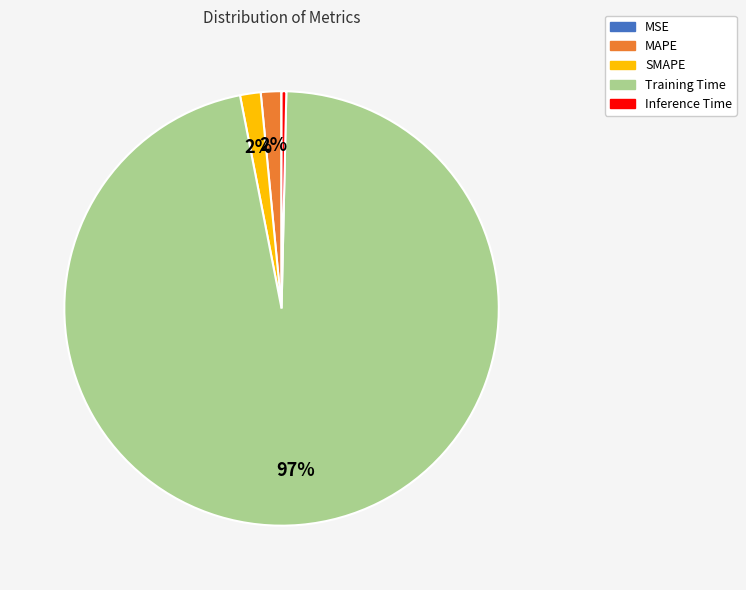

To the nearest percent, what percentage of the pie is MAPE?

2%